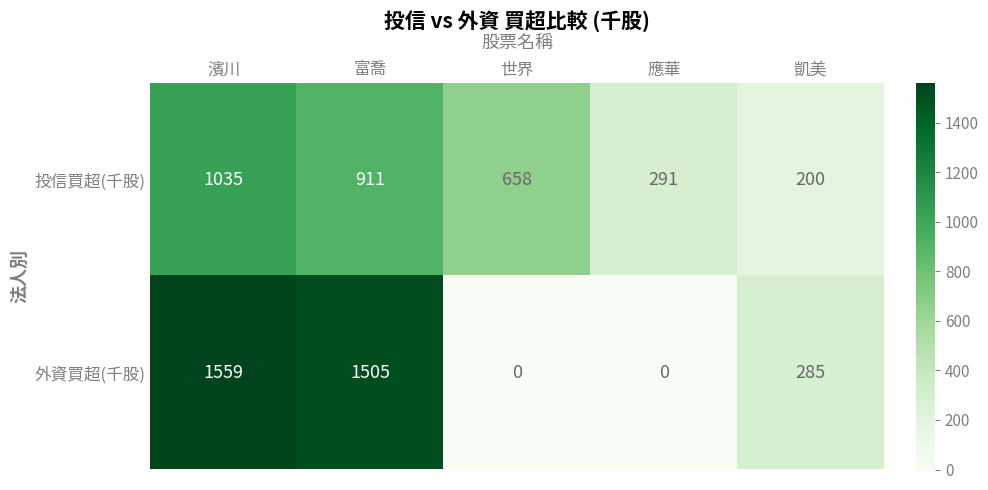

Where does the 投信買超(千股) series first go above 658?

濱川